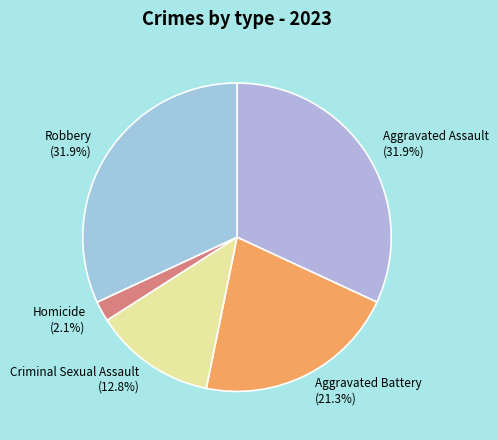

How many segments does this pie chart have?

5